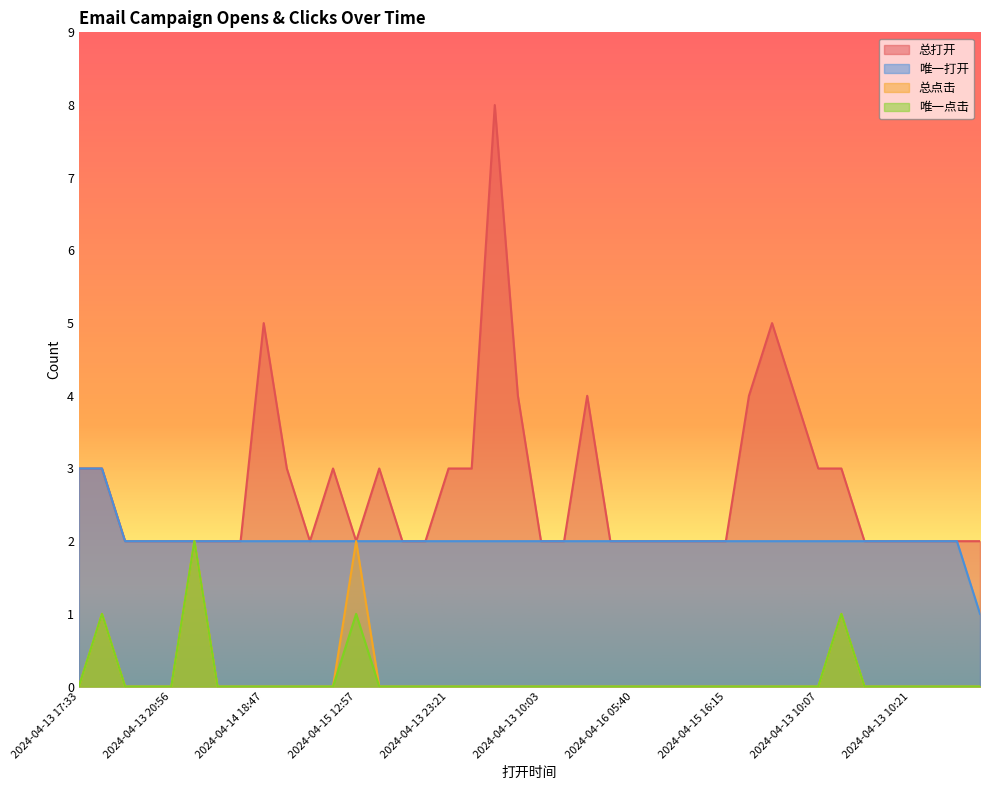

What position from the right is 2024-04-15 02:13?

17